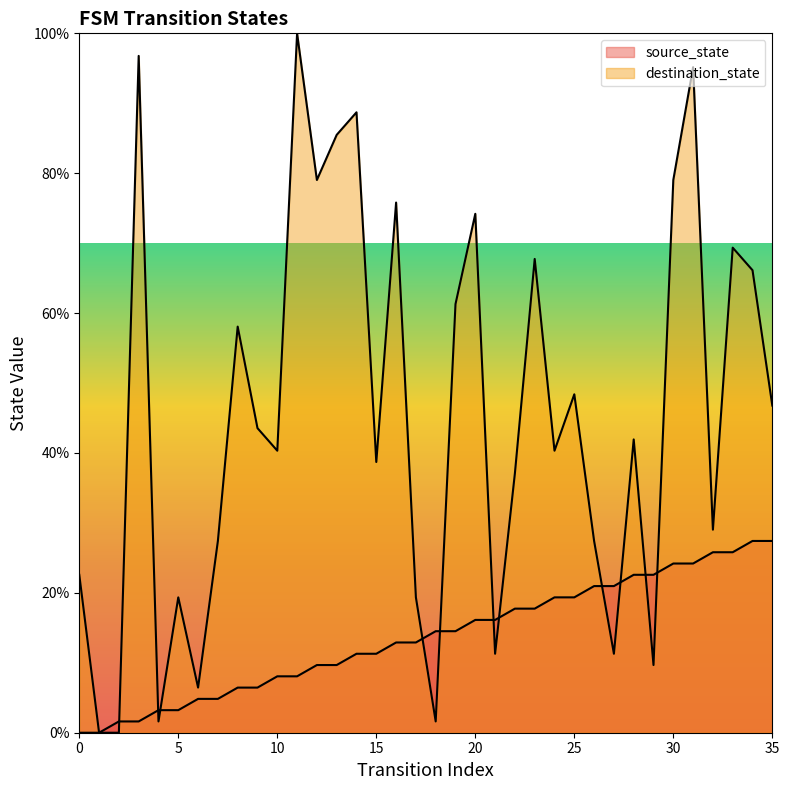

At which label is destination_state closest to 50?

25